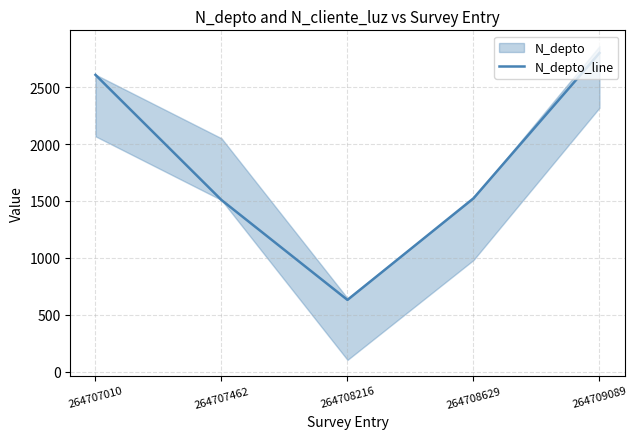

What is the approximate value at 264707010, to the nearest 10?

2610